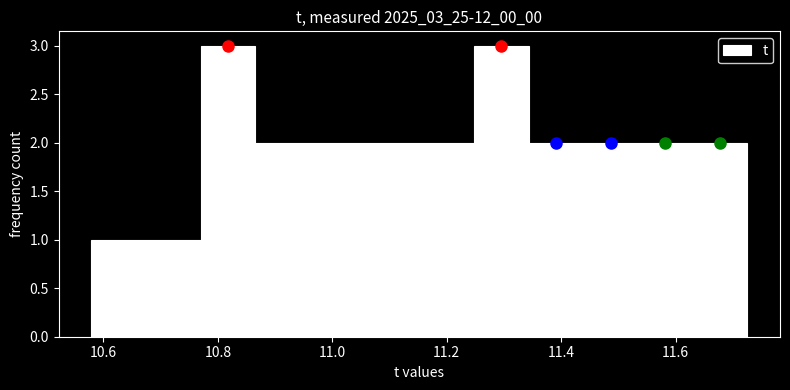

Reading left to right, transcribe this chart: for each bar, give the range it covers on the x-axis and its height. Neither the bar edges nor the heights are printed on the chart, so give them approximately, as read against the axes.

10.58 to 10.68: 1
10.68 to 10.78: 1
10.78 to 10.86: 3
10.86 to 10.96: 2
10.96 to 11.06: 2
11.06 to 11.16: 2
11.16 to 11.24: 2
11.24 to 11.34: 3
11.34 to 11.44: 2
11.44 to 11.54: 2
11.54 to 11.62: 2
11.62 to 11.72: 2